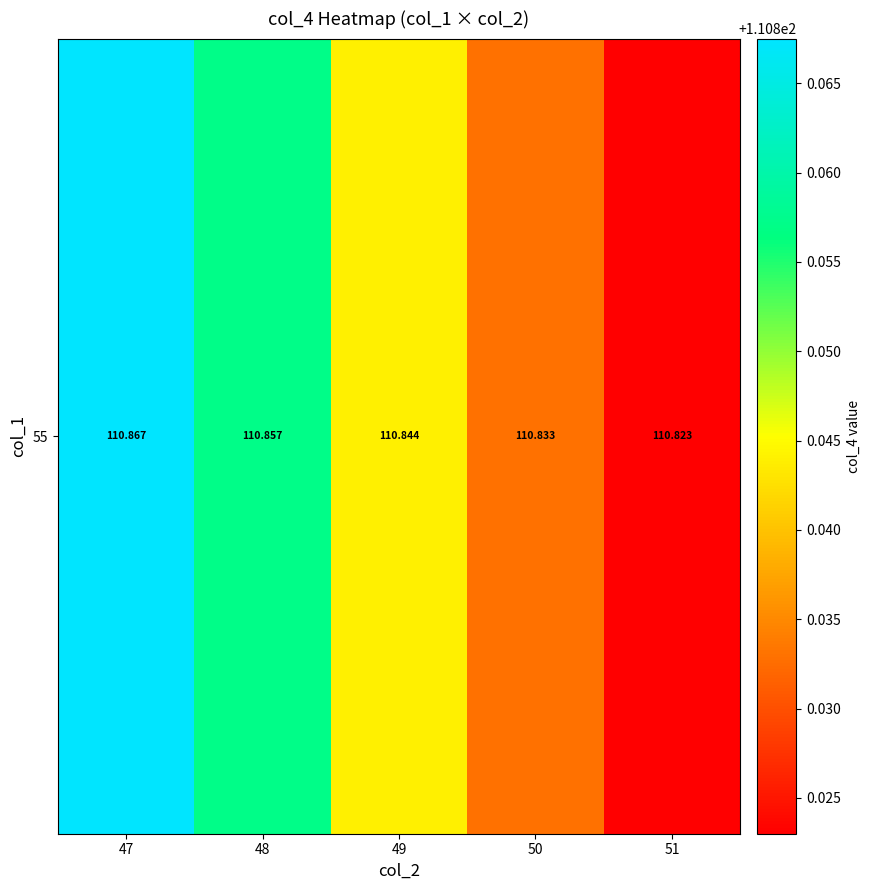

Which has a higher value, 51 or 49?

49